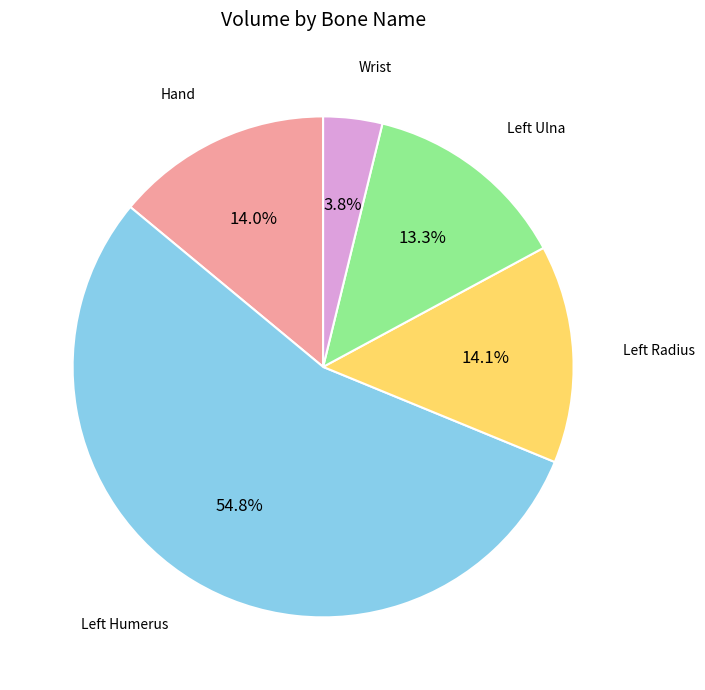

Which category has the biggest portion of the pie?

Left Humerus